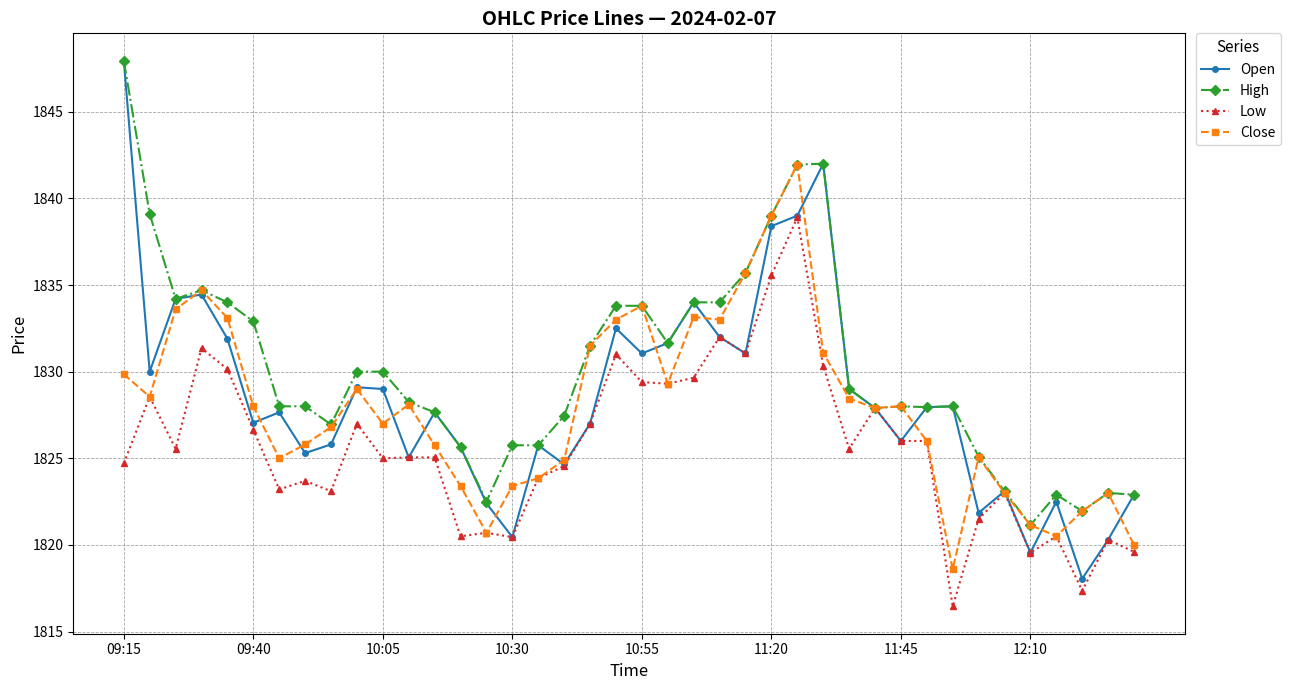

What is the maximum value for Close?

1842.0